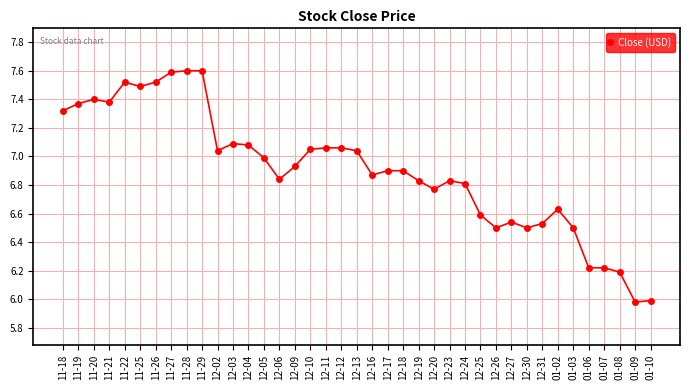

What is the change in value from 12-04 to 12-16?

-0.2